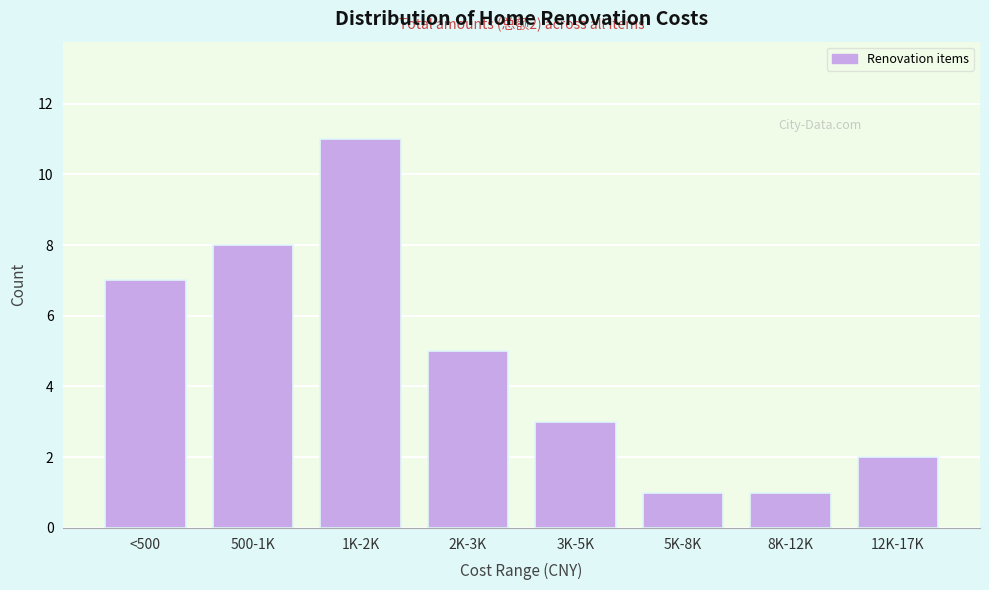

Reading left to right, list all the values displayed in this chart.

<500=7	500-1K=8	1K-2K=11	2K-3K=5	3K-5K=3	5K-8K=1	8K-12K=1	12K-17K=2